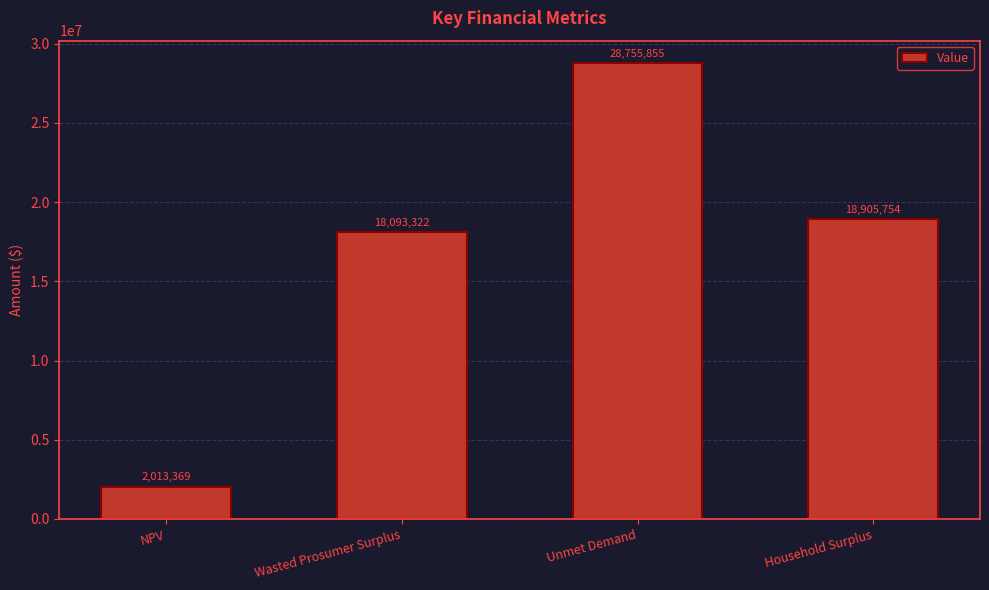

Which category has the lowest value across all series?

NPV